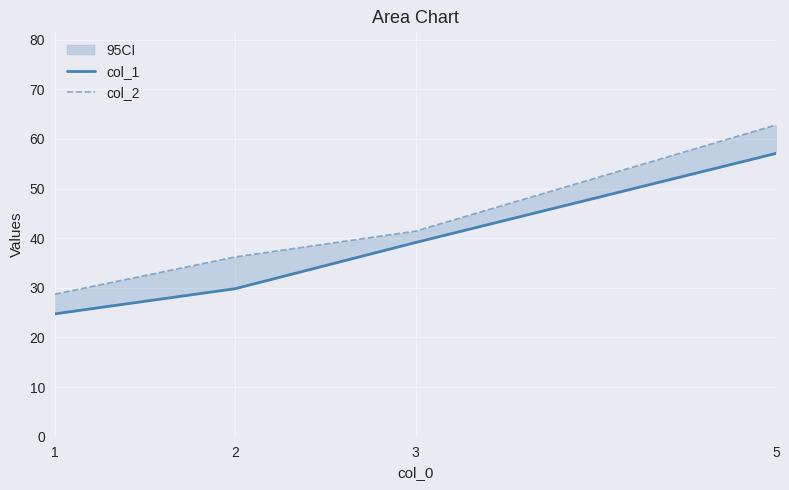

Does the chart have visible grid lines?

Yes